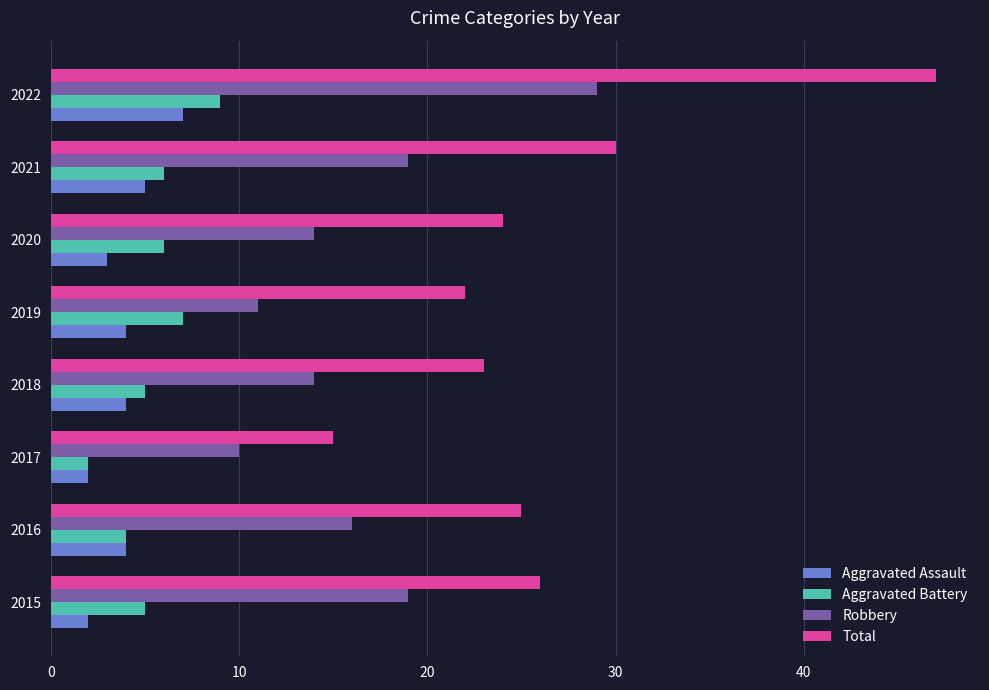

What is the difference between the maximum and minimum values in the Total series?

32